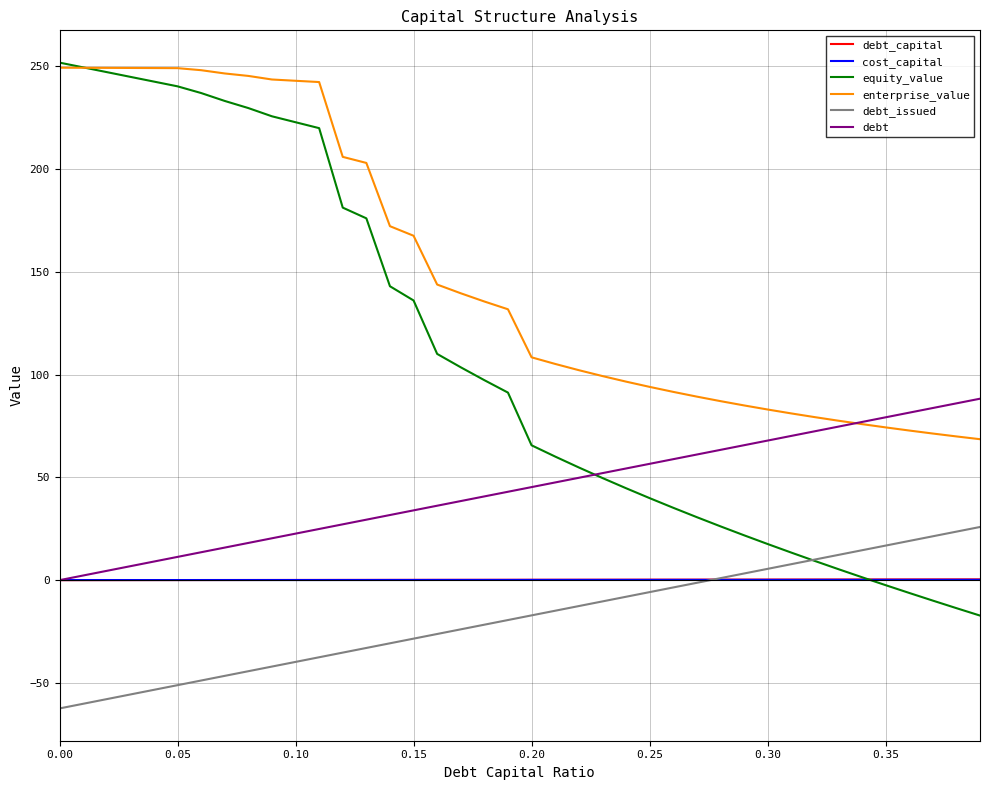

True or false: enterprise_value and debt_capital intersect in this chart.

False